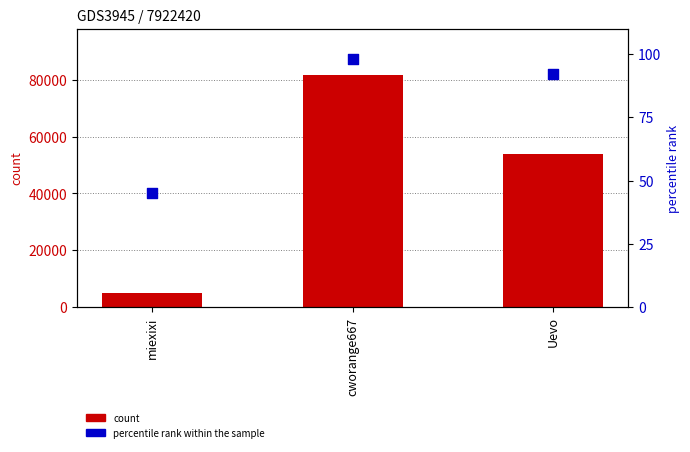

Which series has the largest total across all categories?

count